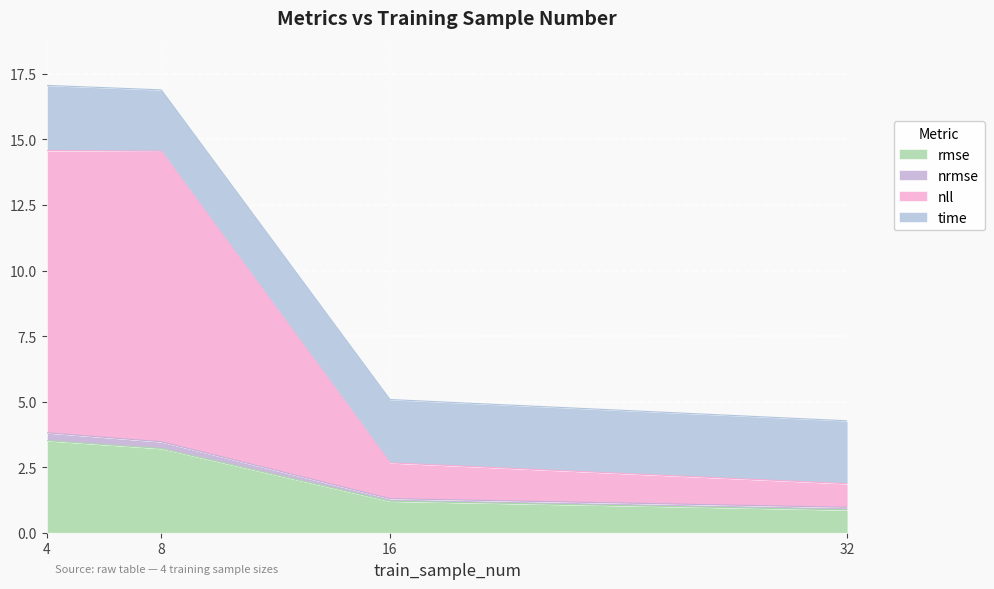

What is the lowest value of the rmse series?

0.9